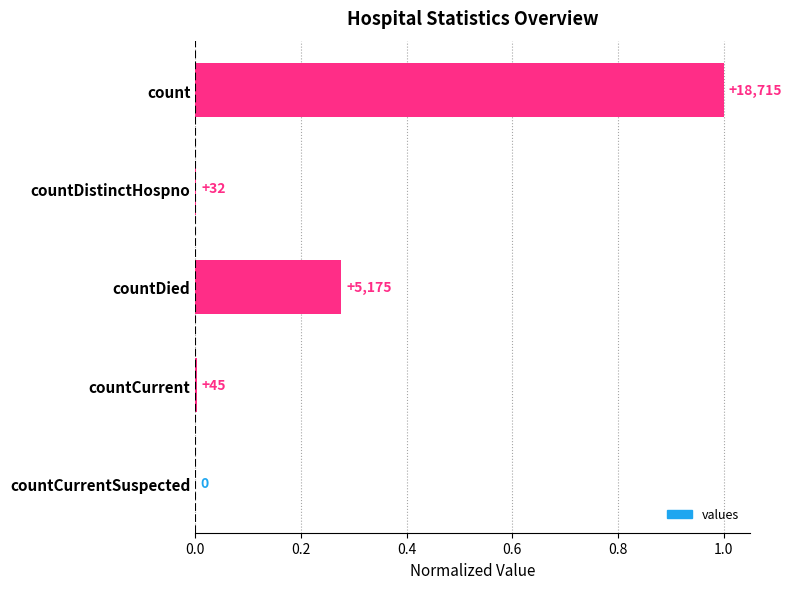

Are the bars horizontal?

Yes